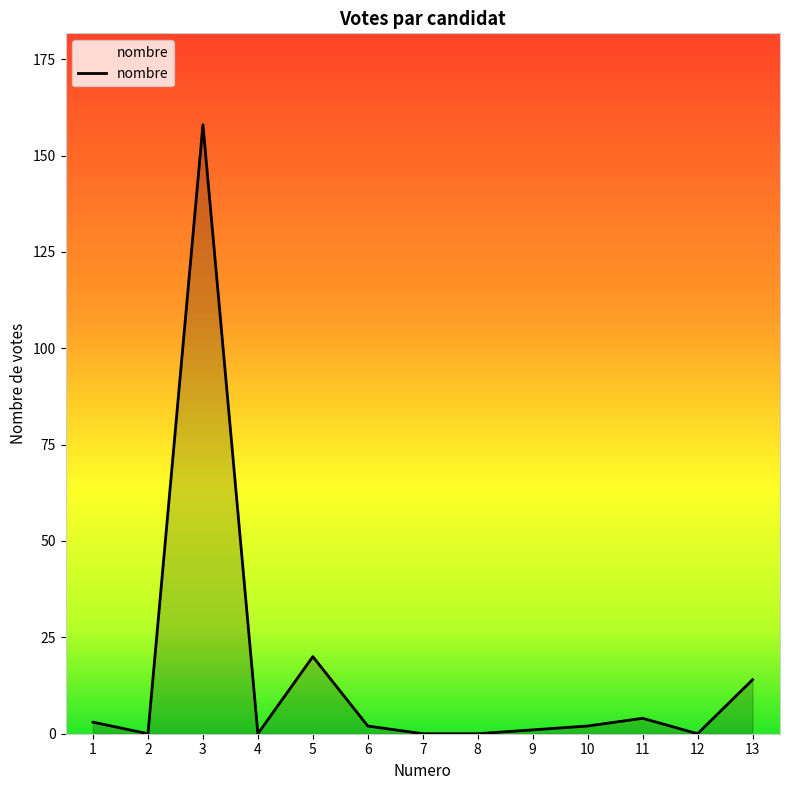

Reading right to left, list all the values displayed in this chart.

14	0	4	2	1	0	0	2	20	0	158	0	3